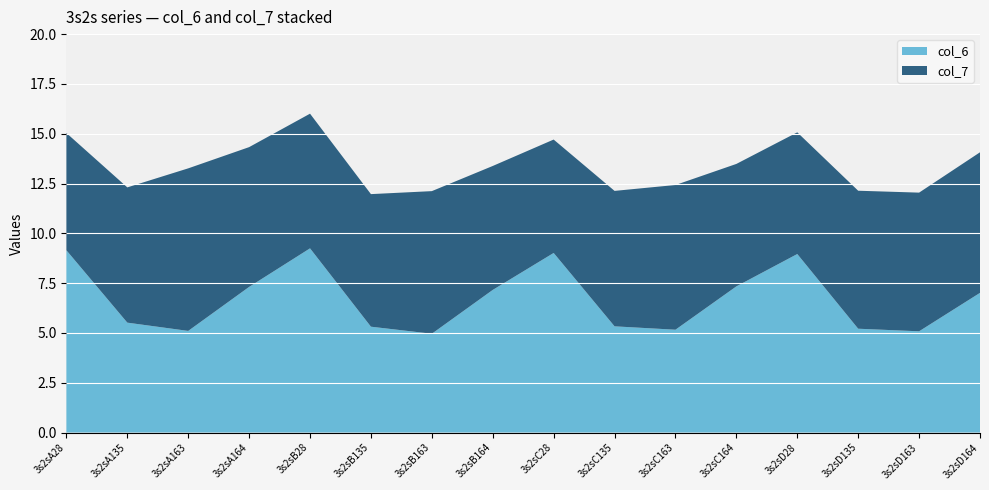

Reading left to right, what are all the values shown in this chart?

col_6: 9.1	5.5	5.1	7.3	9.2	5.3	5.0	7.2	9.0	5.3	5.2	7.3	9.0	5.2	5.1	7.0
col_7: 5.9	6.8	8.2	7.0	6.8	6.7	7.2	6.2	5.7	6.8	7.3	6.1	6.1	6.9	7.0	7.1